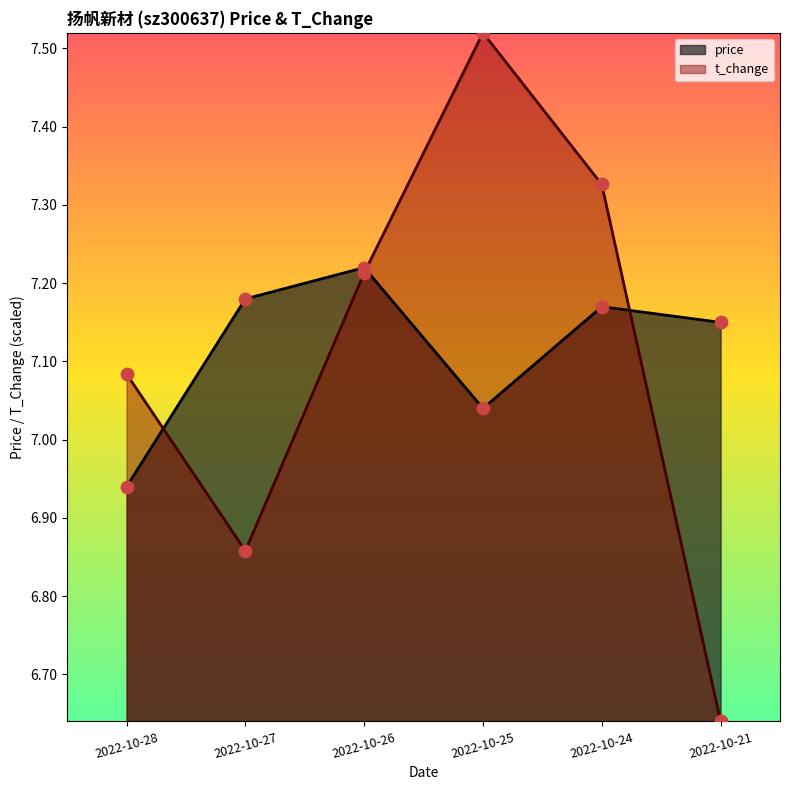

What are all the series names shown in the legend?

price, t_change